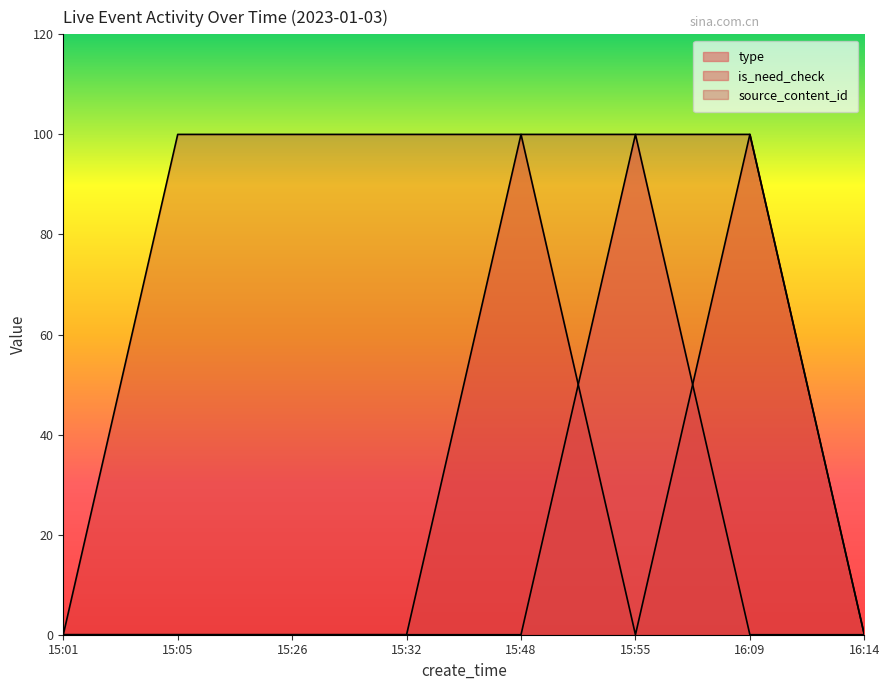

At which category does the chart reach its peak across all series?

15:55